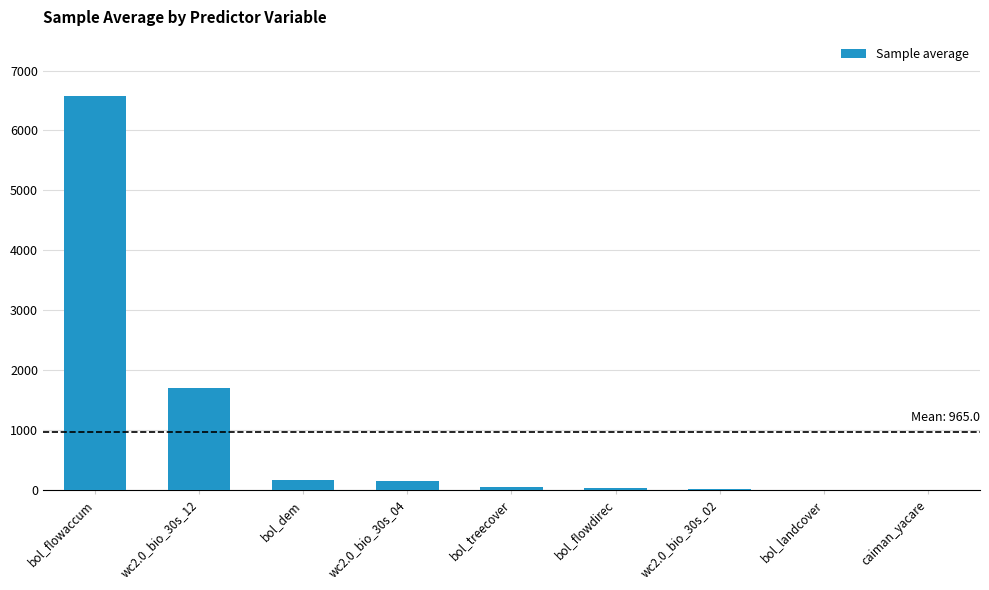

At which category does the chart reach its peak across all series?

bol_flowaccum